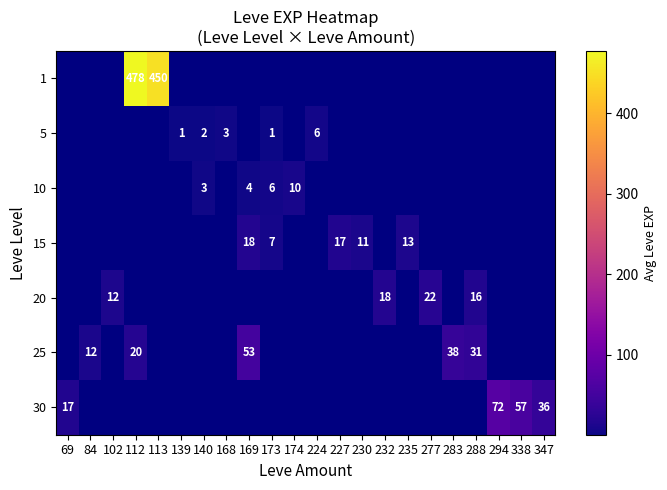

What is the maximum value shown in the chart?

477.5